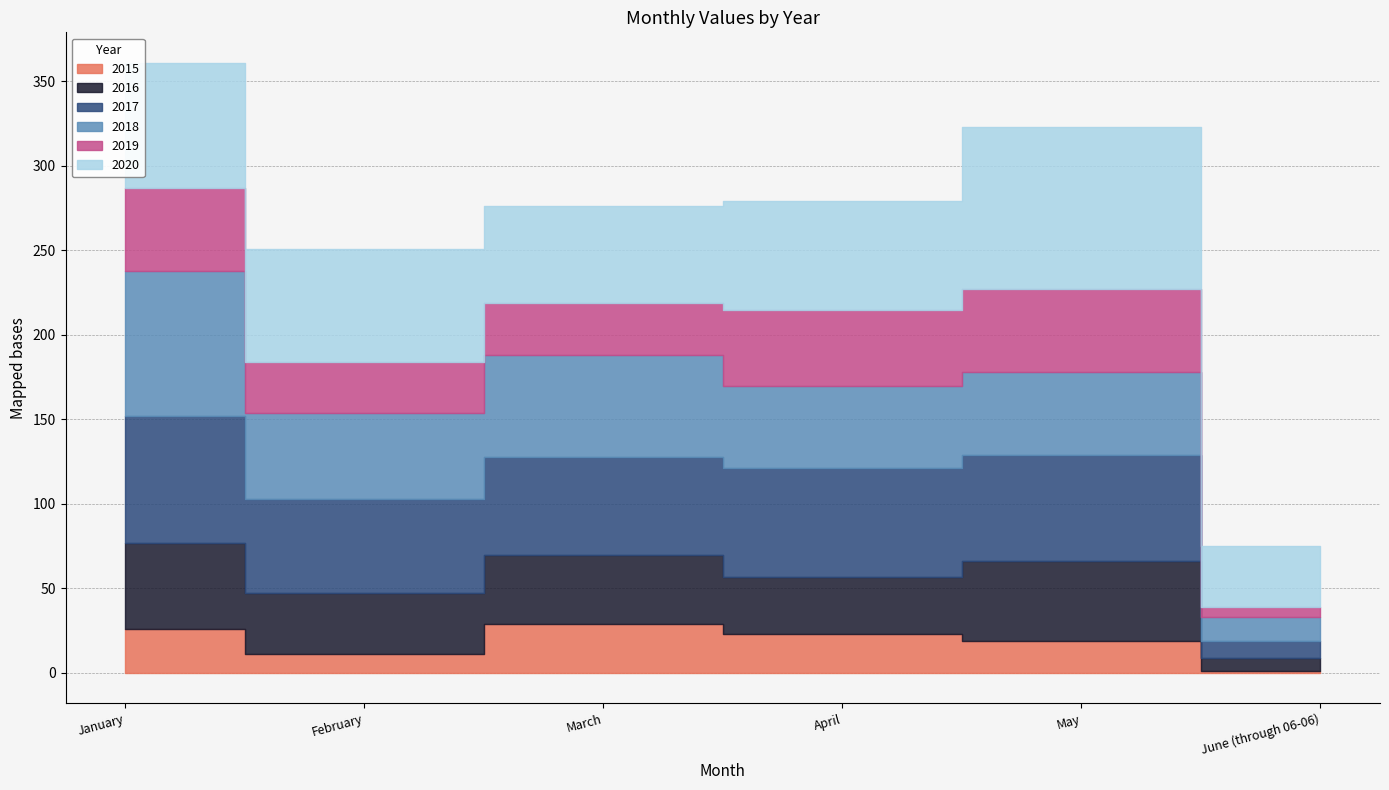

What is the difference between the 2019 values at March and April?

14